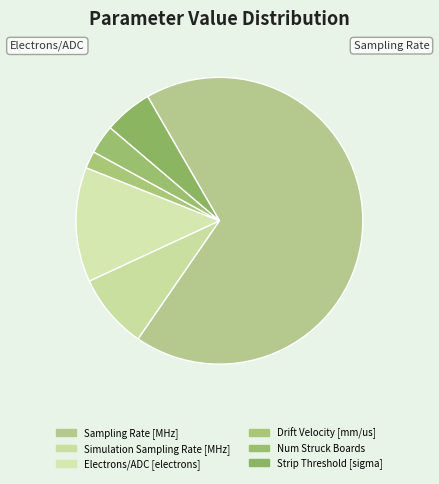

How many segments does this pie chart have?

6